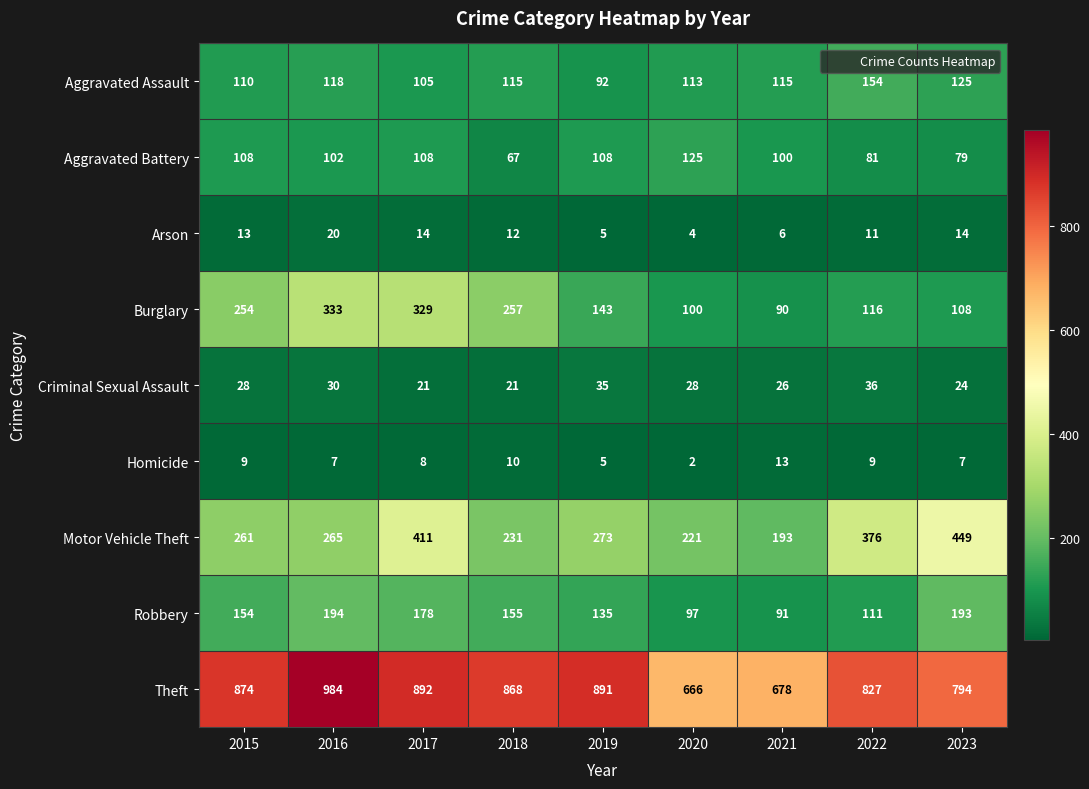

What is the total value across all series at 2018?

1736